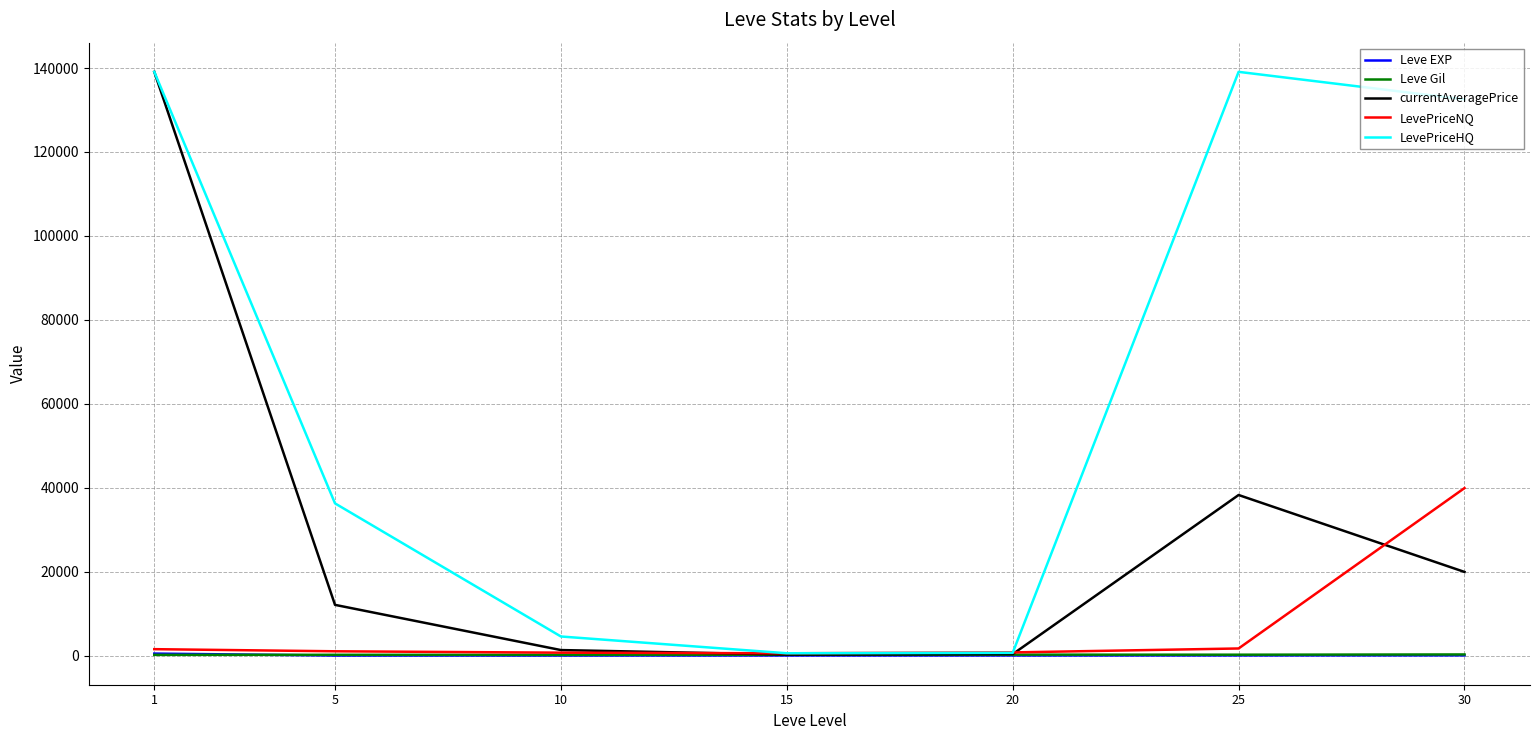

Is the value of LevePriceHQ at 30 greater than the value of Leve EXP at 5?

Yes